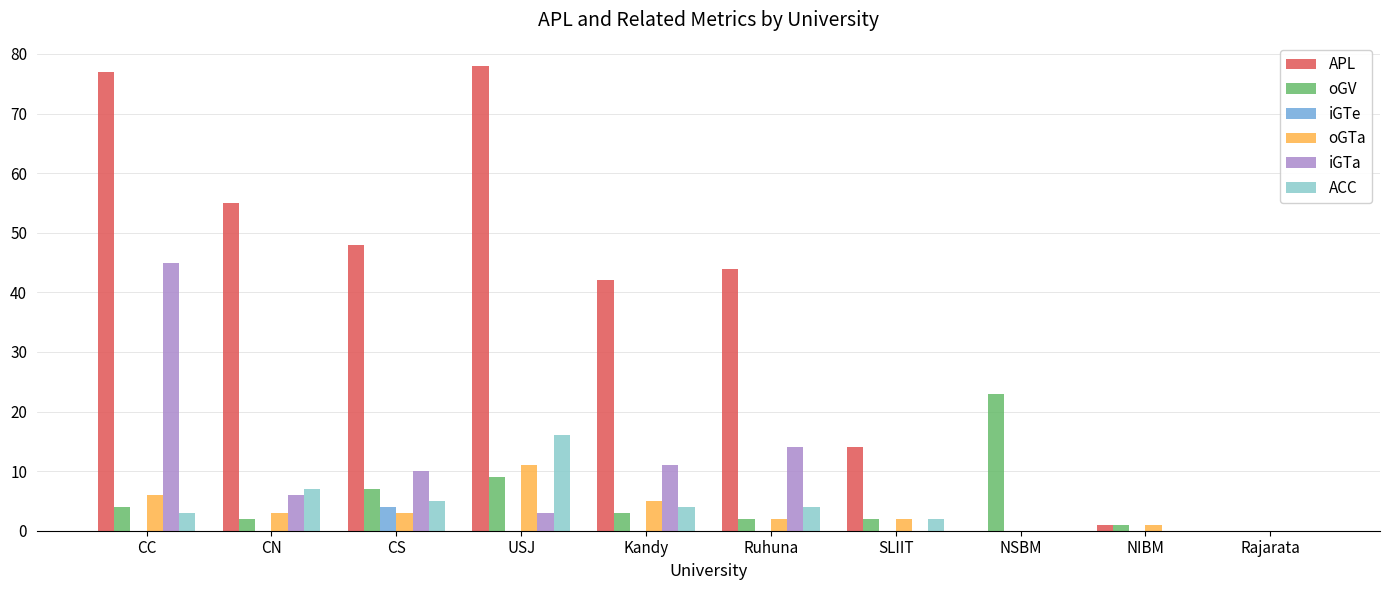

What is the spread (max minus min) of values at Kandy?

42